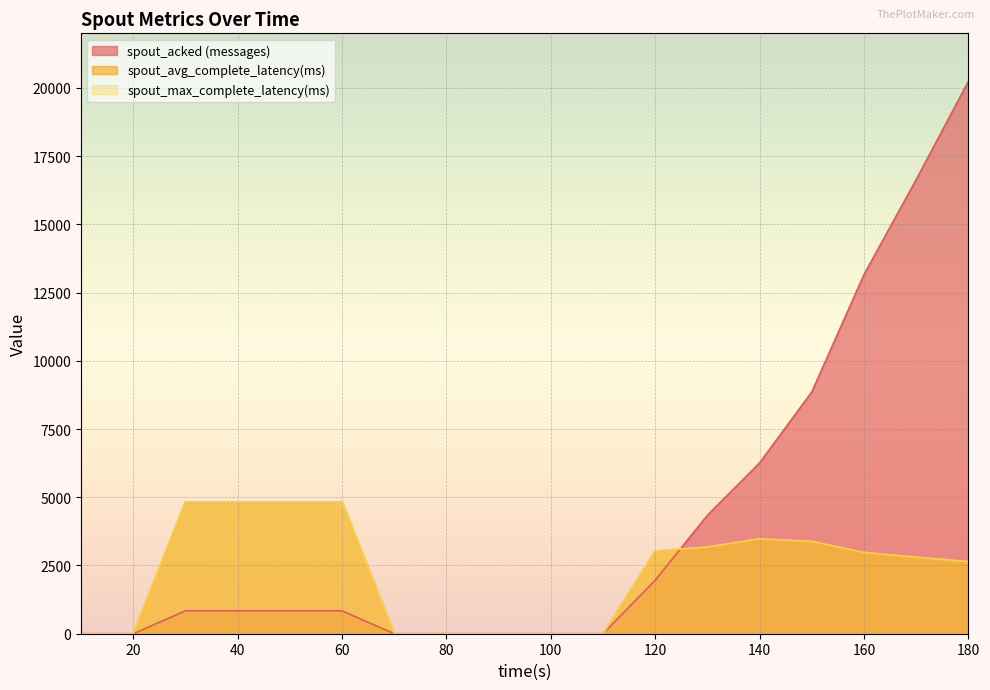

True or false: spout_avg_complete_latency(ms) and spout_max_complete_latency(ms) cross at least once.

False